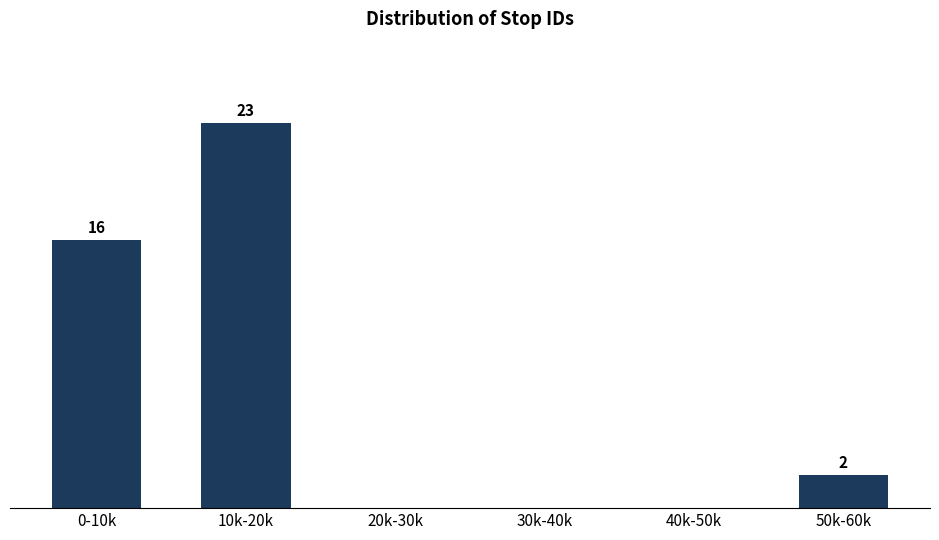

Where is the data nearest to the value 11?

0-10k